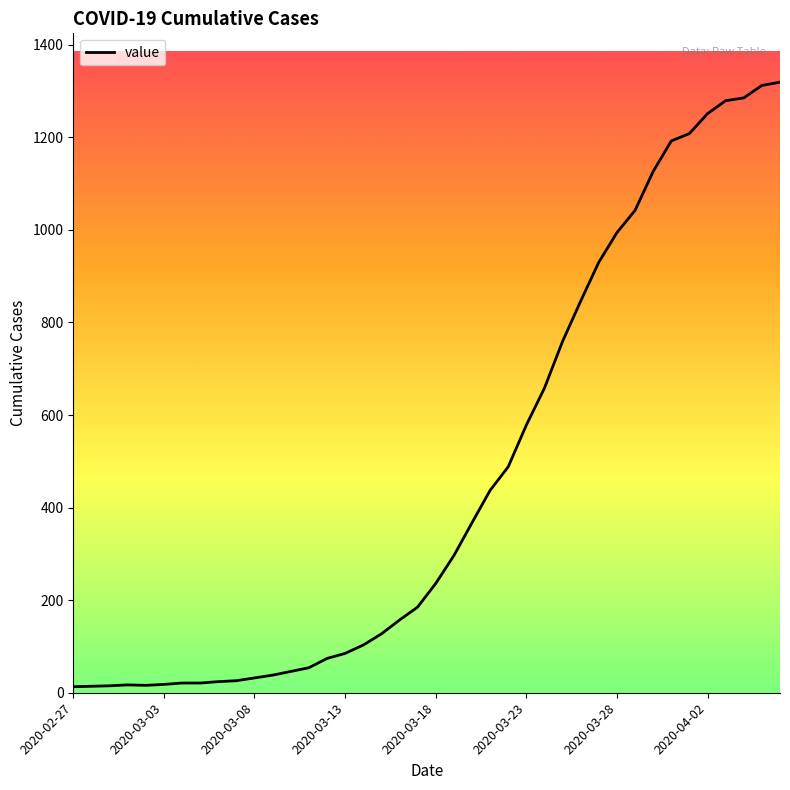

What is the difference between the maximum and minimum values?

1306